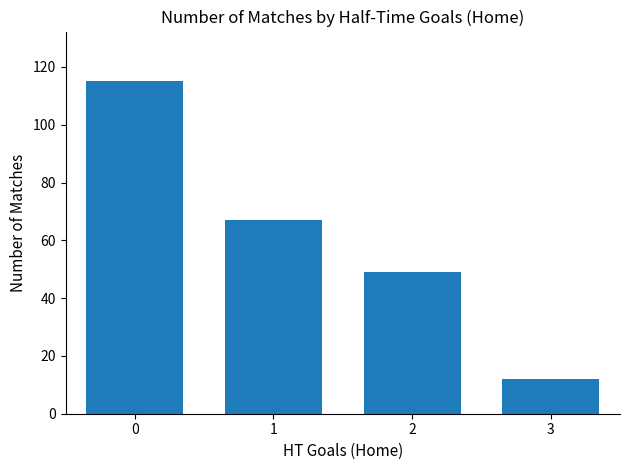

Are the bars grouped side by side (vs. stacked)?

No